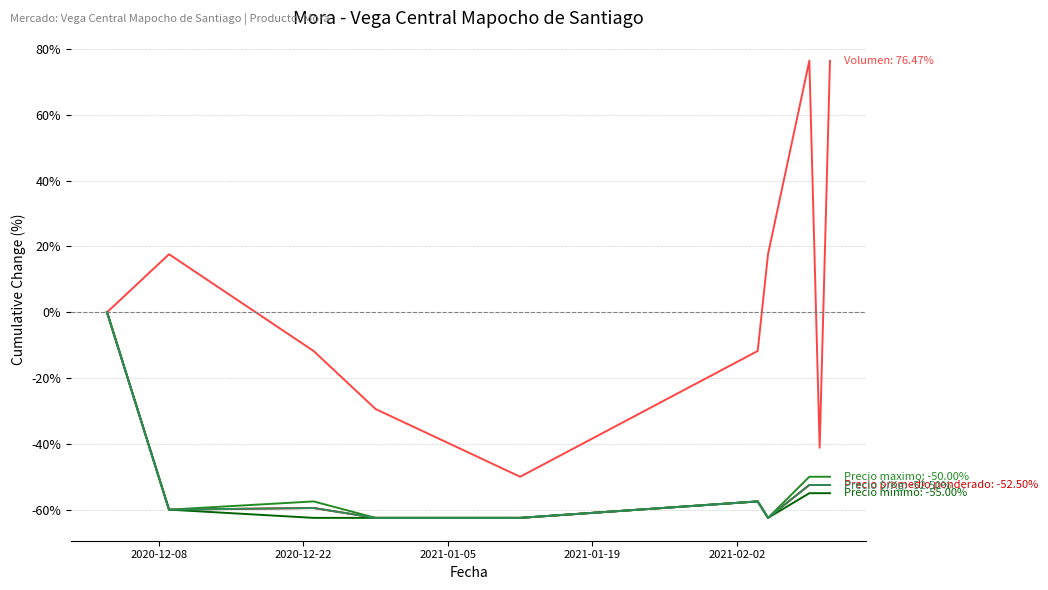

Is this an area chart (filled region under the line)?

No